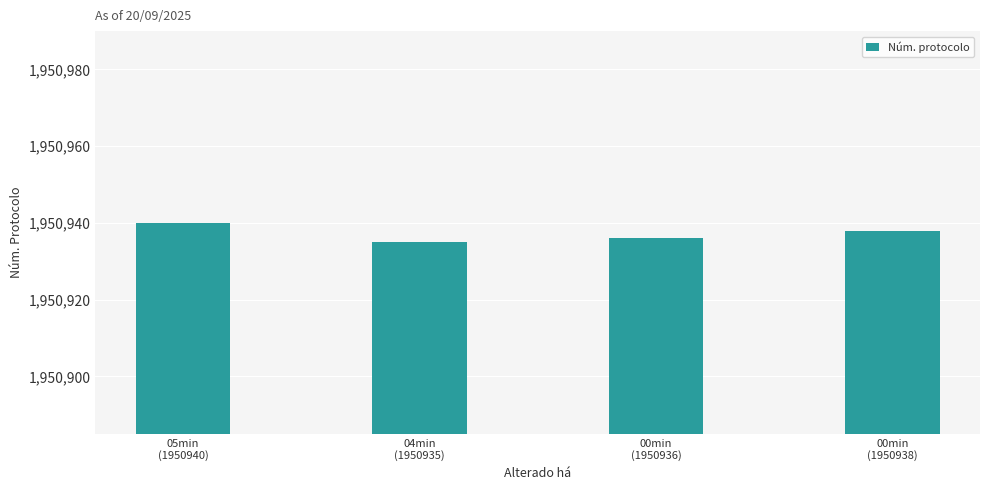

What is the maximum value shown in the chart?

1950940